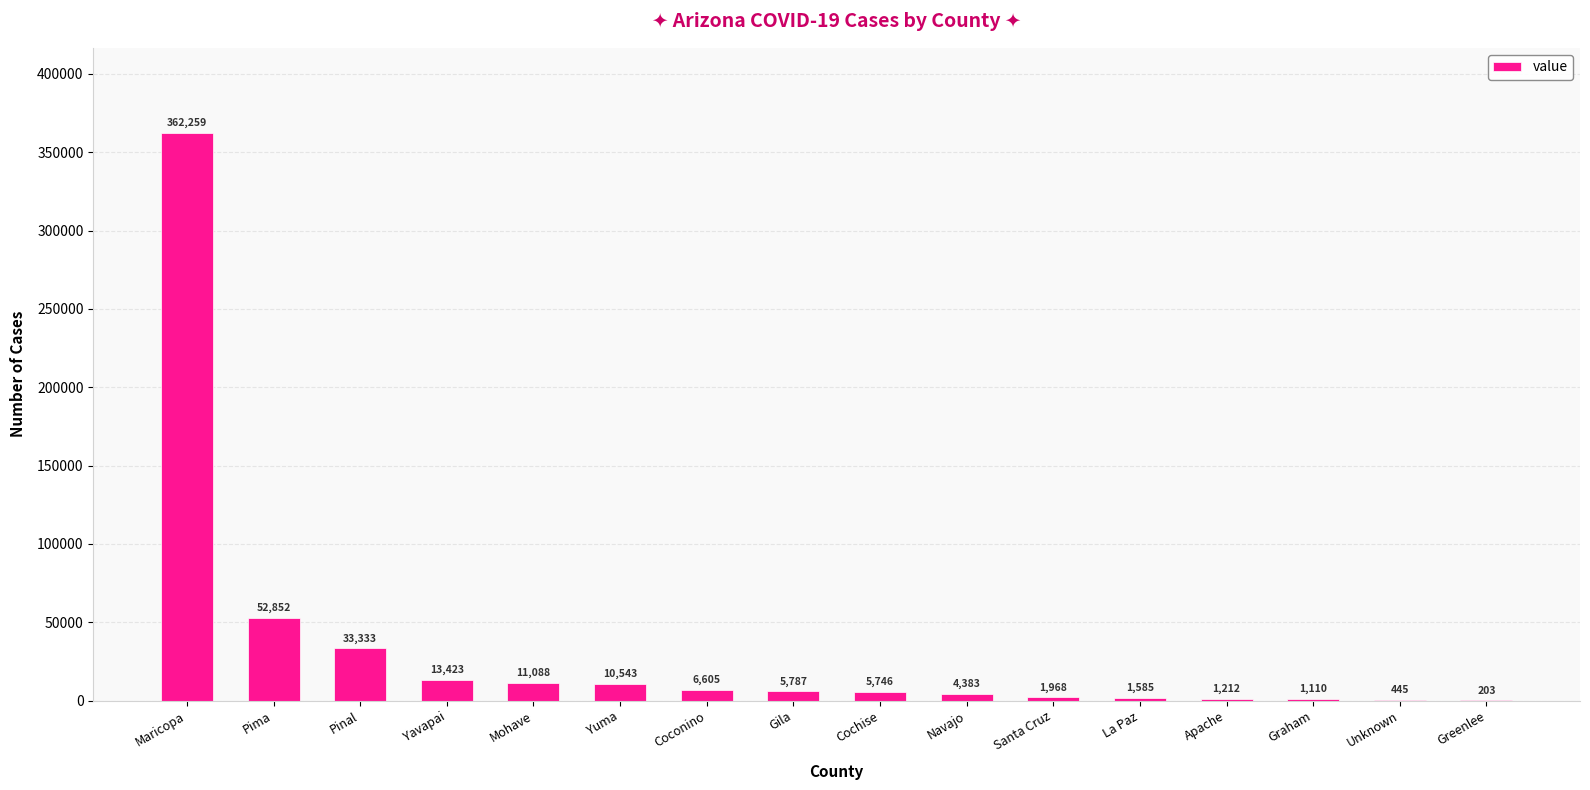

How many categories are shown in the chart?

16